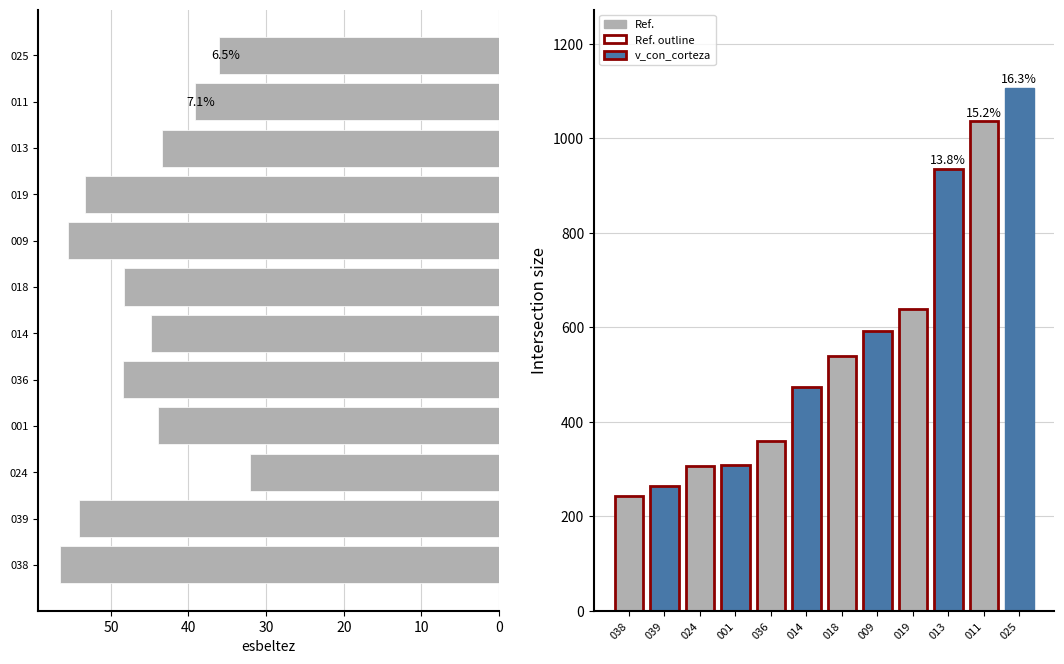

List the series in order of their peak value, lowest first.

esbeltez, v_con_corteza